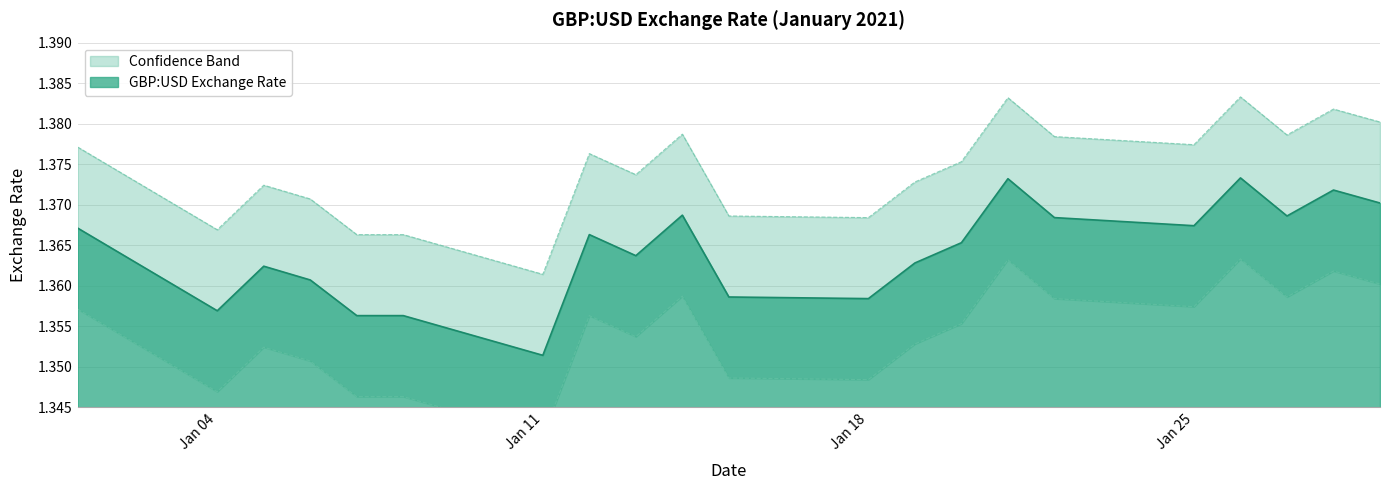

How many lines are shown in the chart?

3